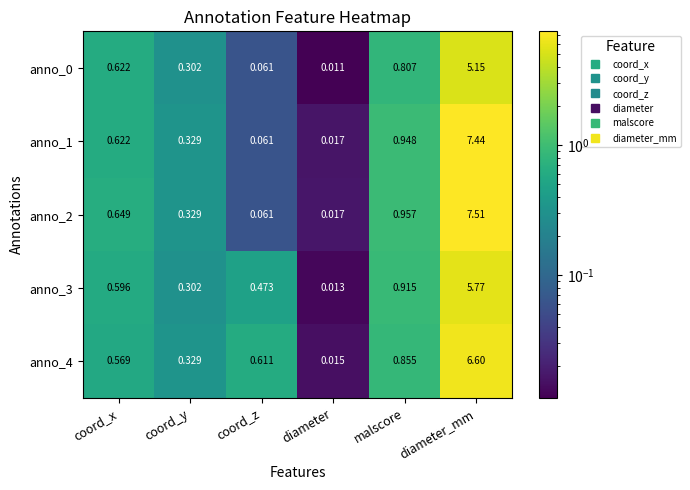

At which category is the sum across all series the highest?

diameter_mm